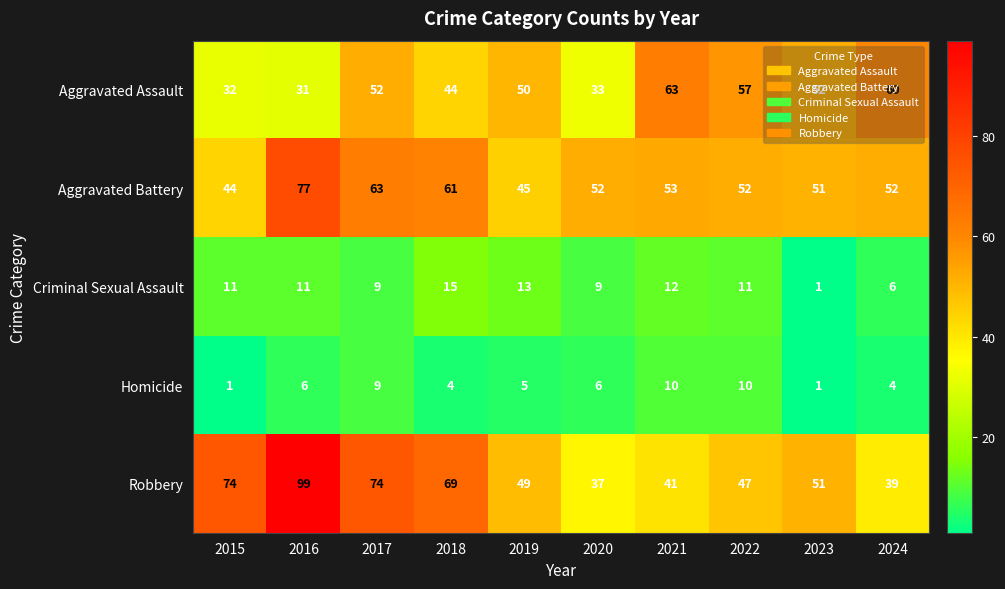

The value of Aggravated Battery at 2022 is 28. True or false?

False